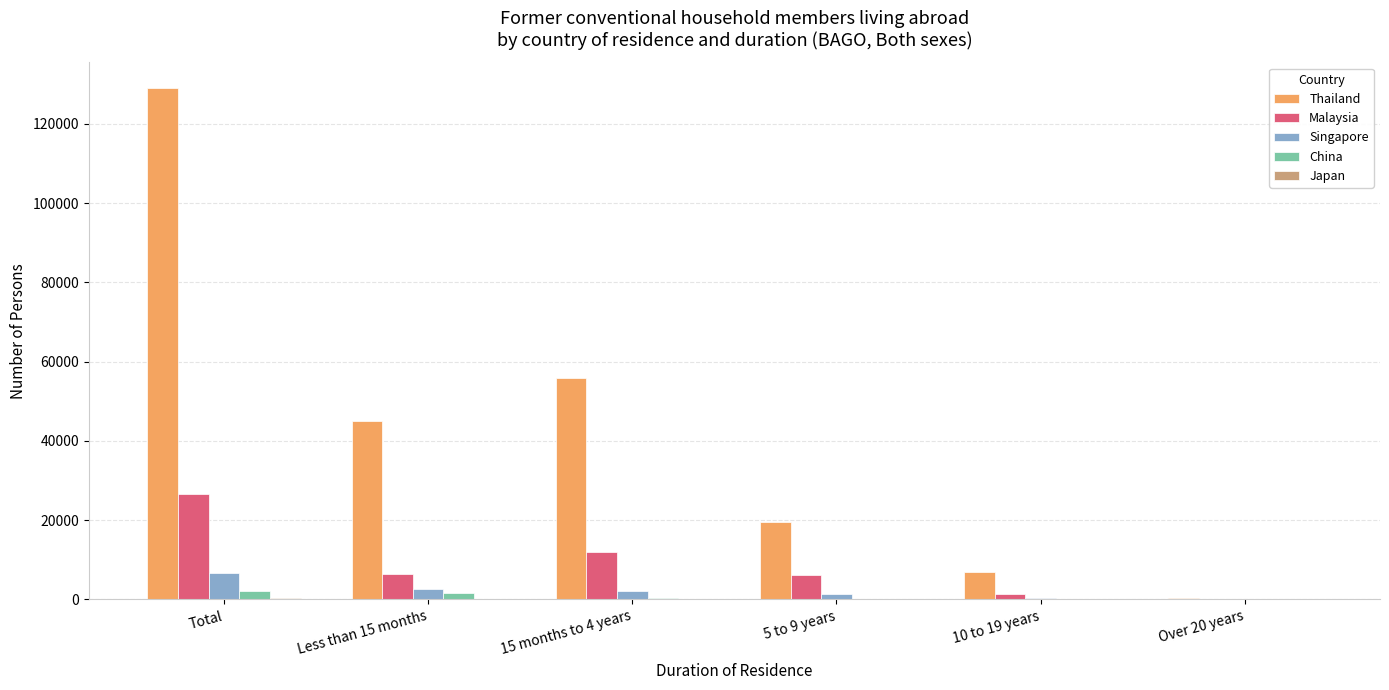

At which category does the chart reach its peak across all series?

Total